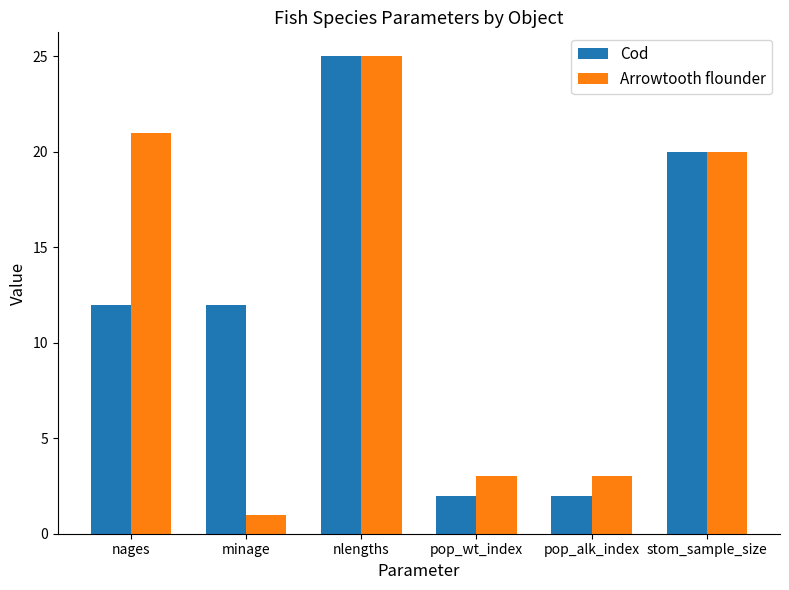

How many groups of bars are there?

6